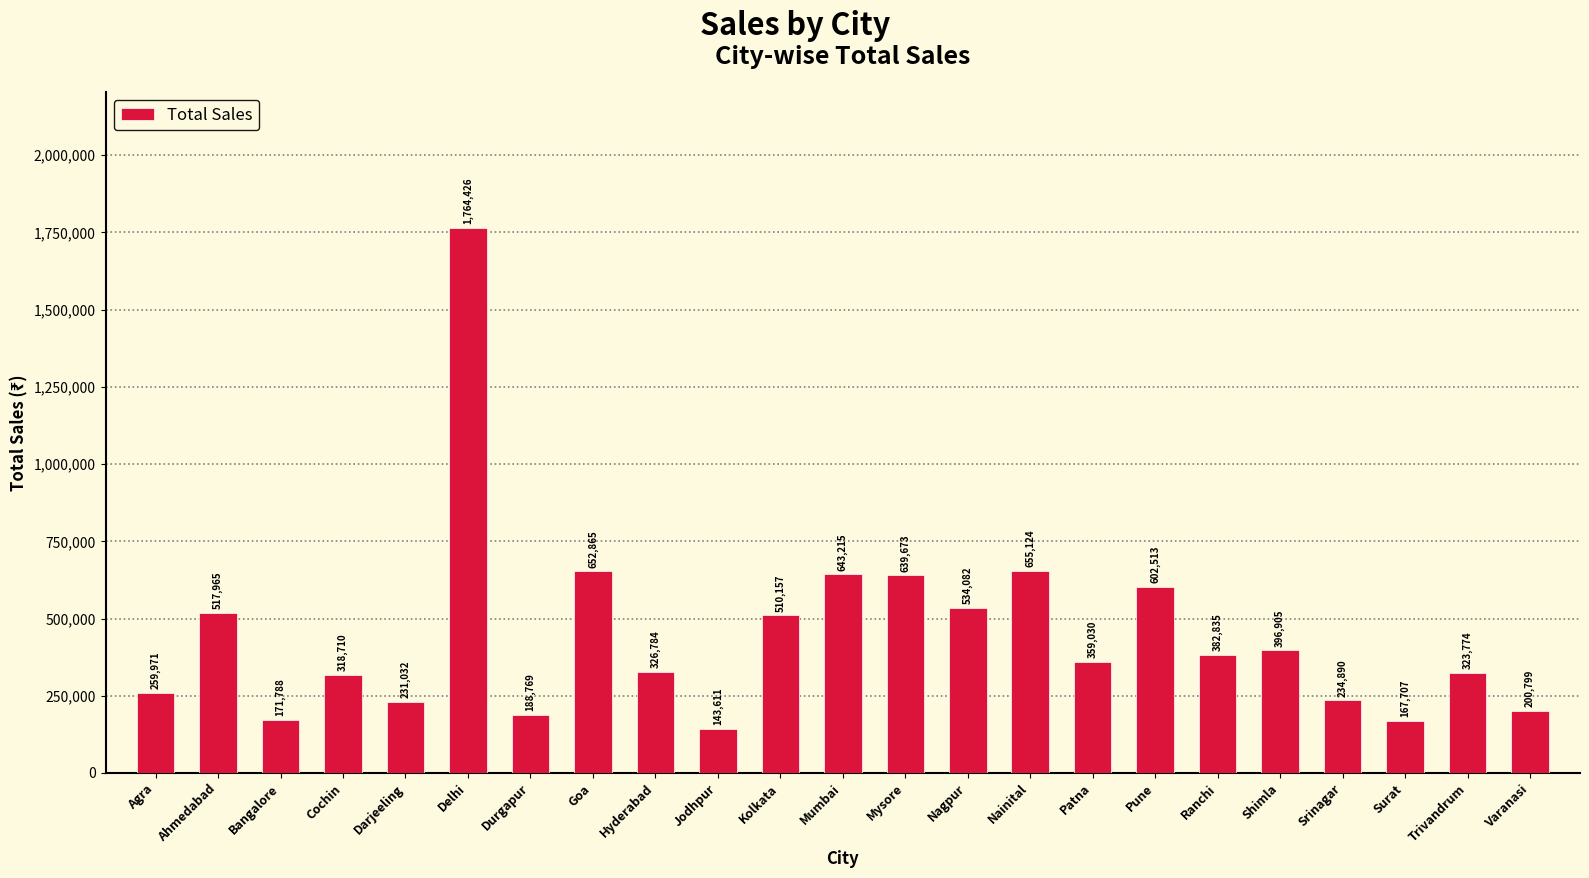

True or false: the data shows 323774 at Trivandrum.

True